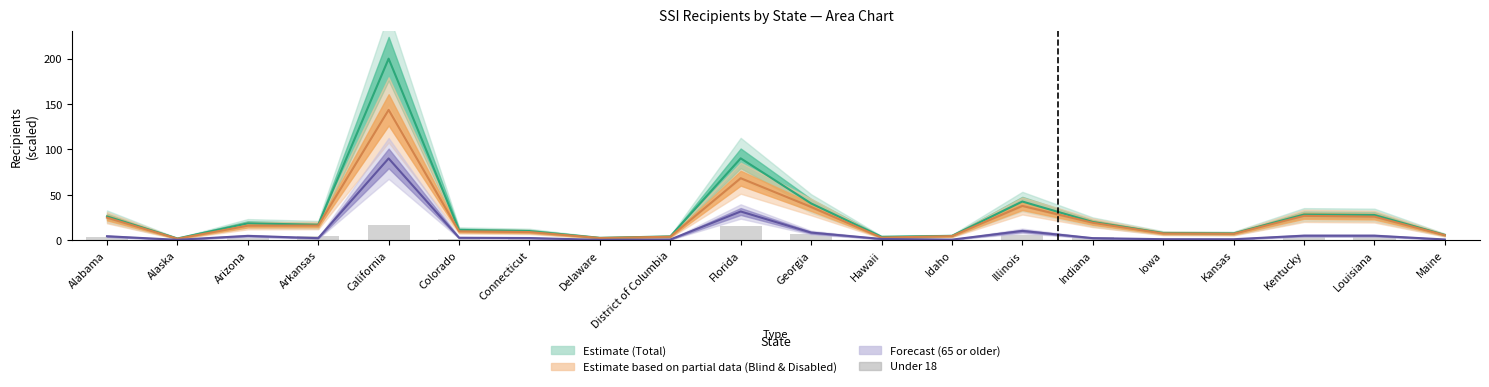

How many bars are there in total?

20